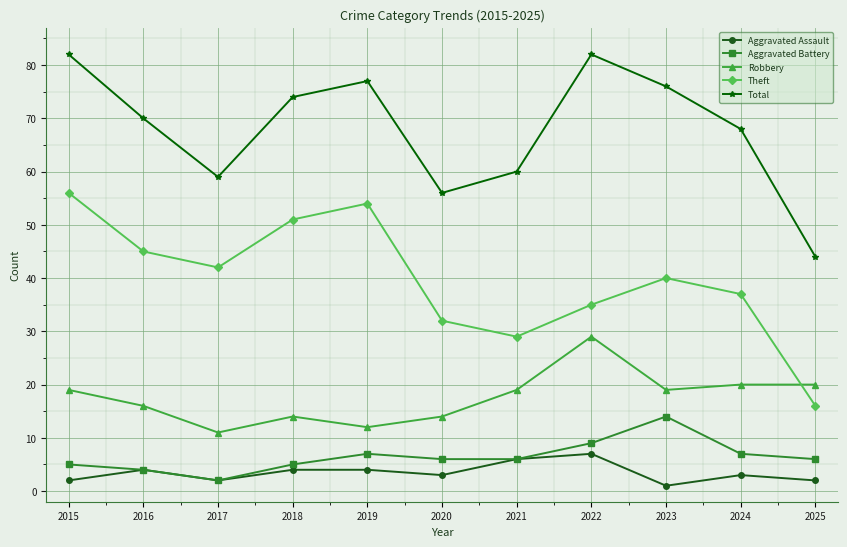

How many lines are shown in the chart?

5